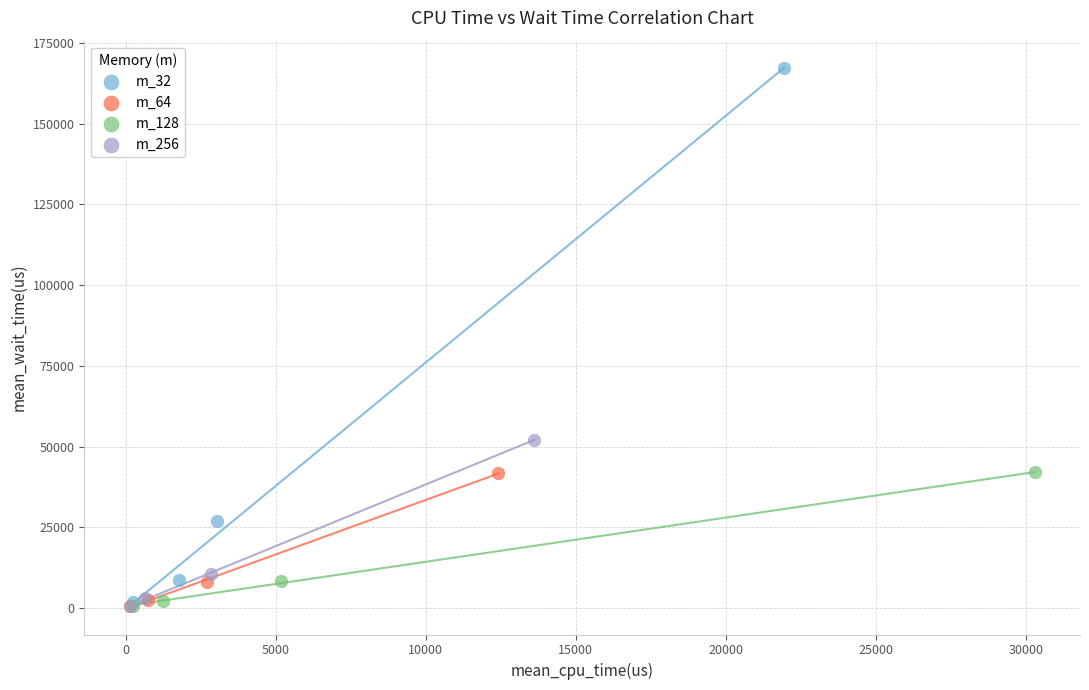

What are all the series names shown in the legend?

m_32, m_64, m_128, m_256